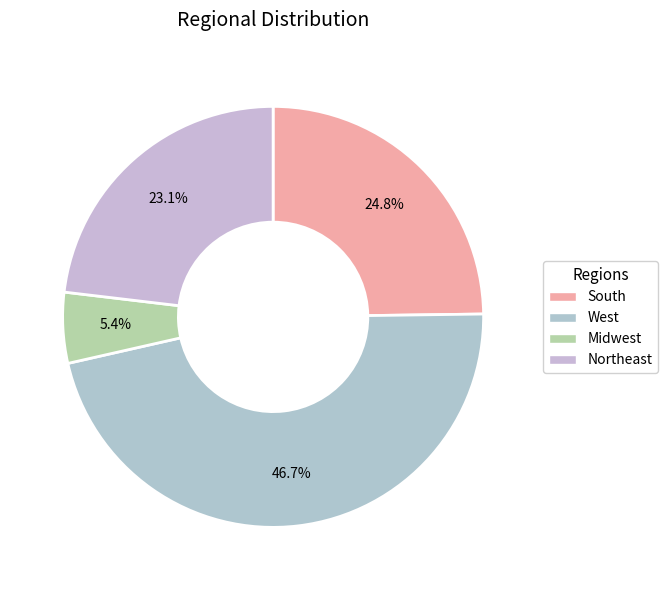

Rank the categories by value from highest to lowest.

West, South, Northeast, Midwest